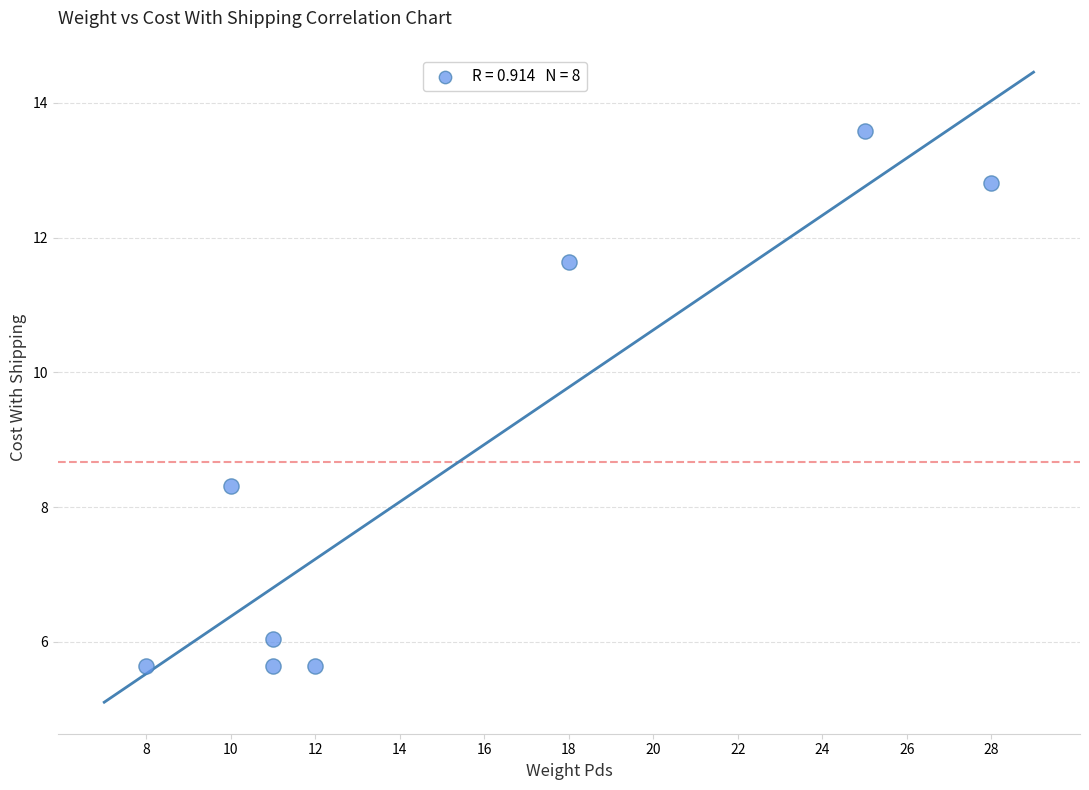

What Y value in the scatter plot is closest to 9?

8.3